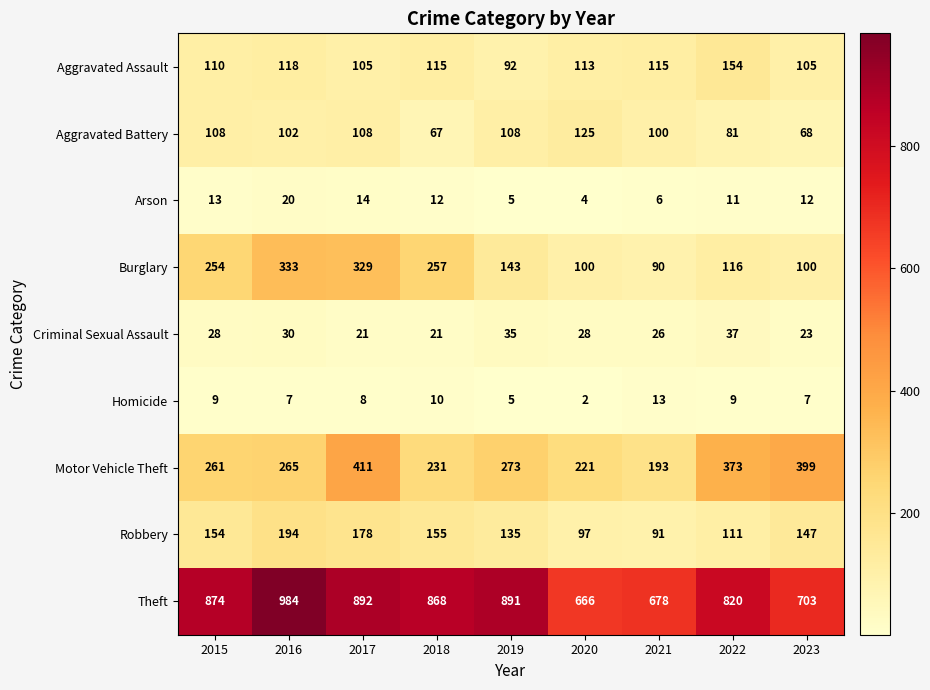

What is the difference between the highest and lowest values at 2016?

977